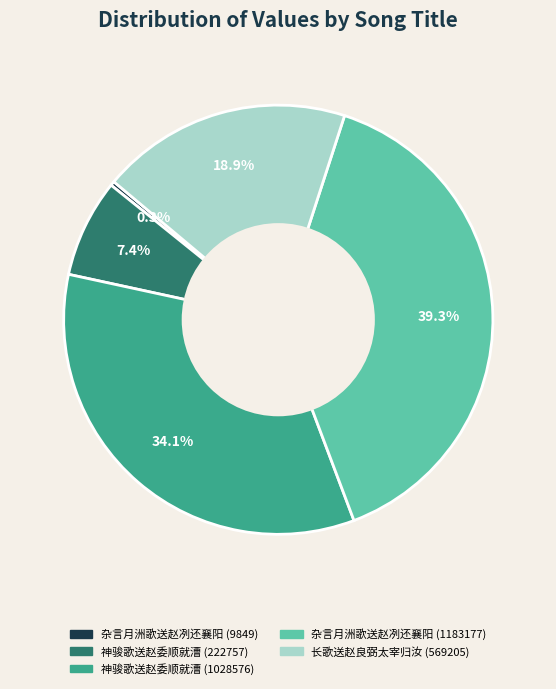

What percentage is the 神骏歌送赵委顺就漕 (222757) slice, to the nearest percent?

7%